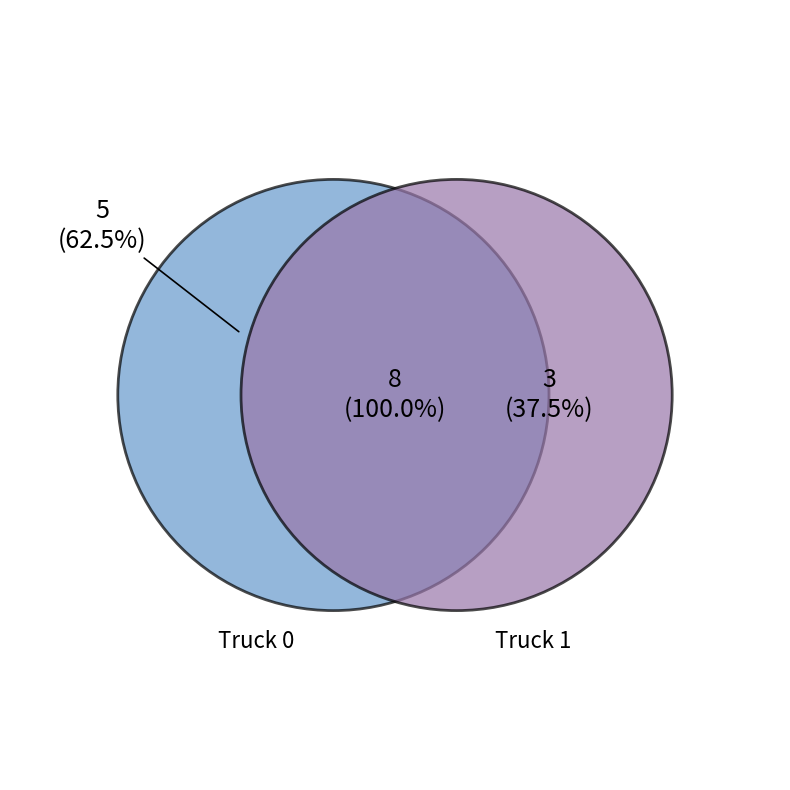

How much of the chart is everything except Truck 1?

62.5%